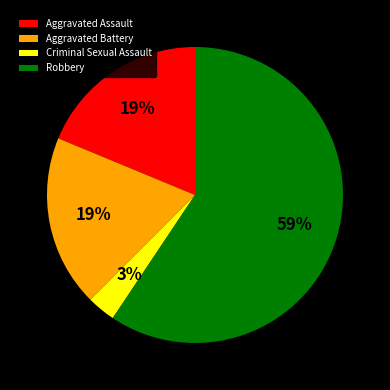

To the nearest percent, what is the average slice percentage?

25%